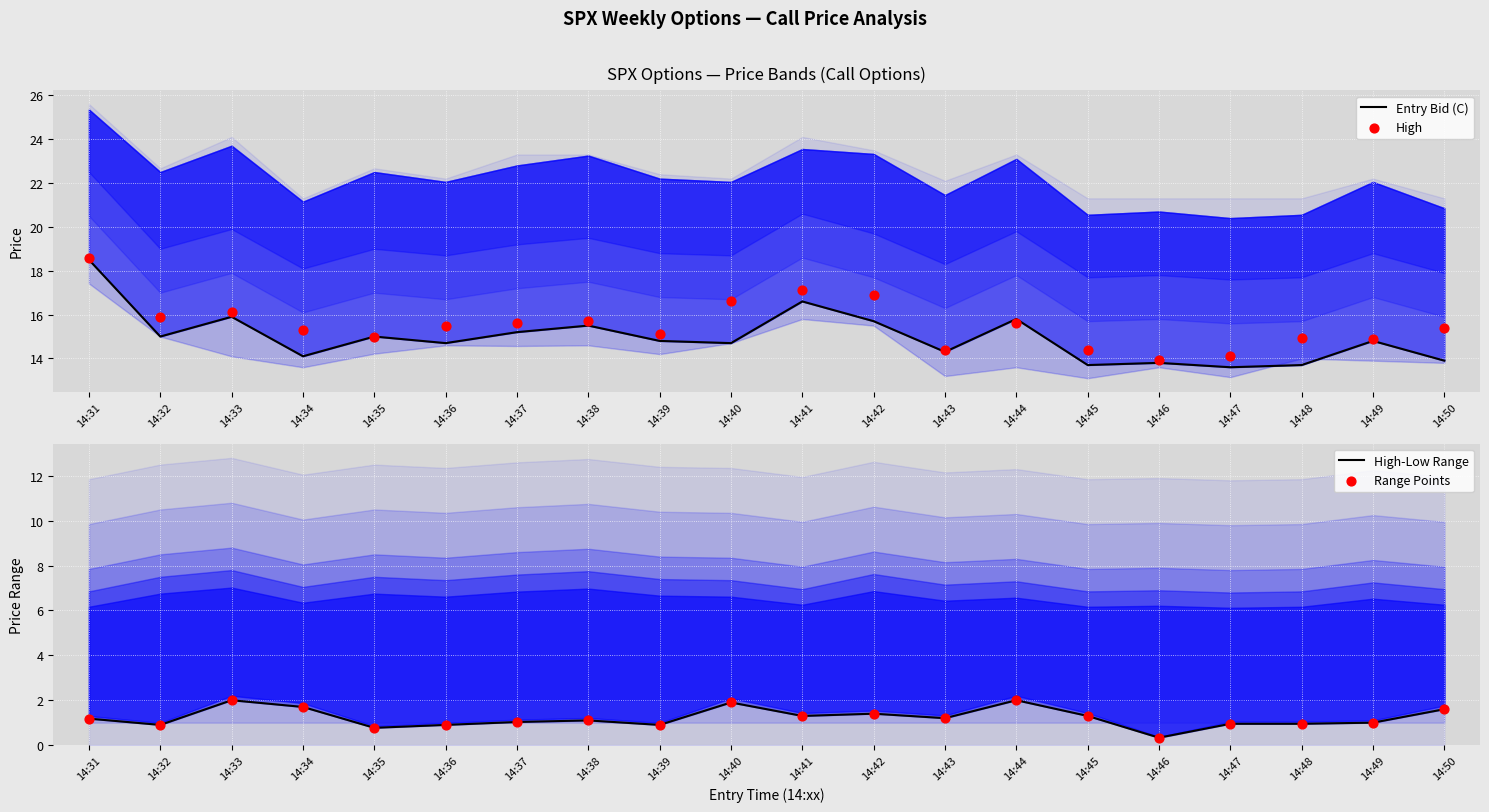

Which series reaches the maximum Y coordinate?

High